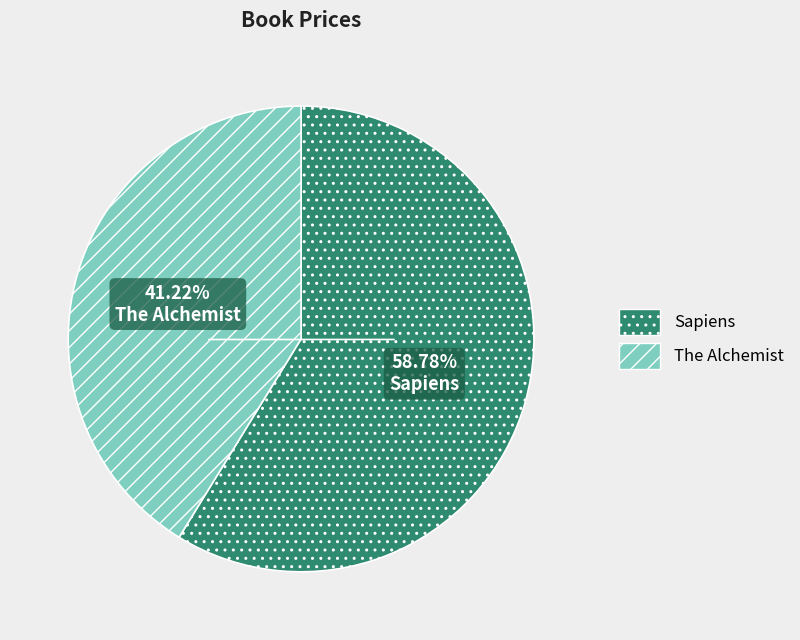

Which category has the smallest portion of the pie?

The Alchemist